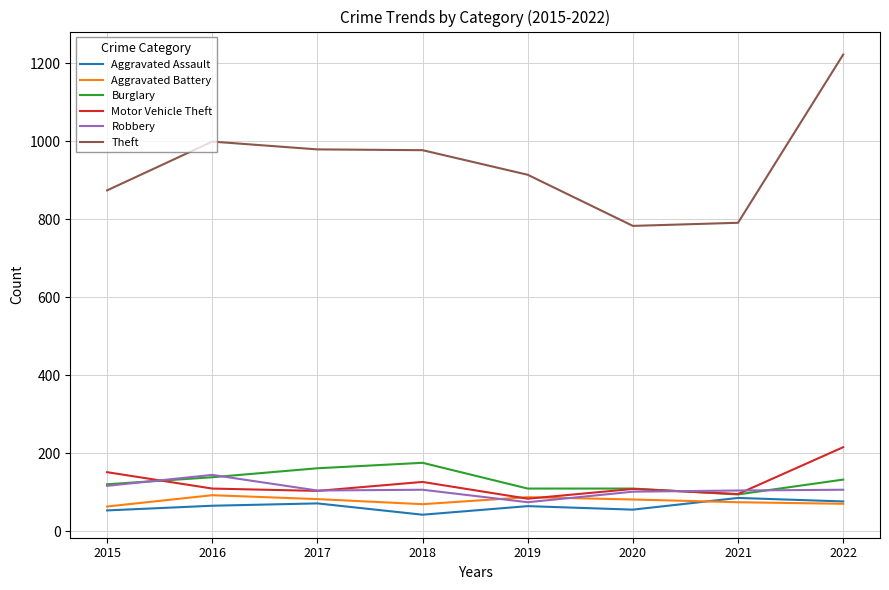

What is the spread (max minus min) of values at 2018?

934